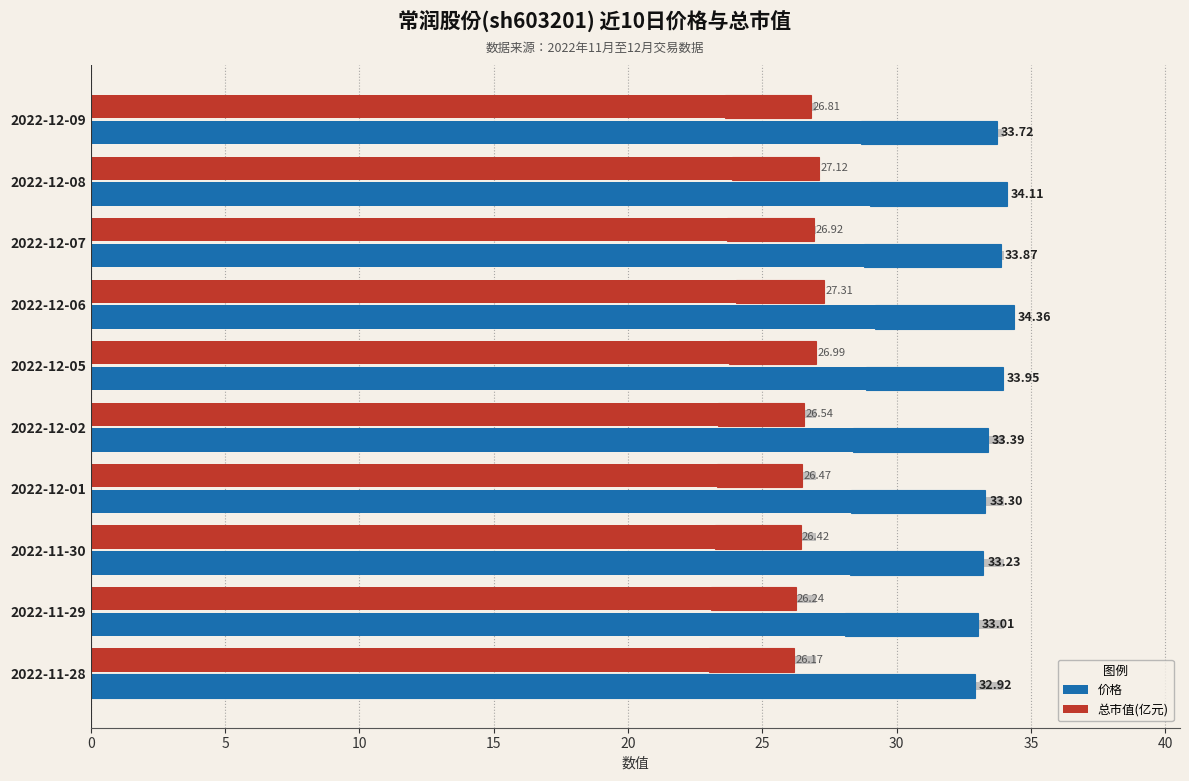

What is the difference between the maximum and second lowest values in the 总市值(亿元) series?

1.1